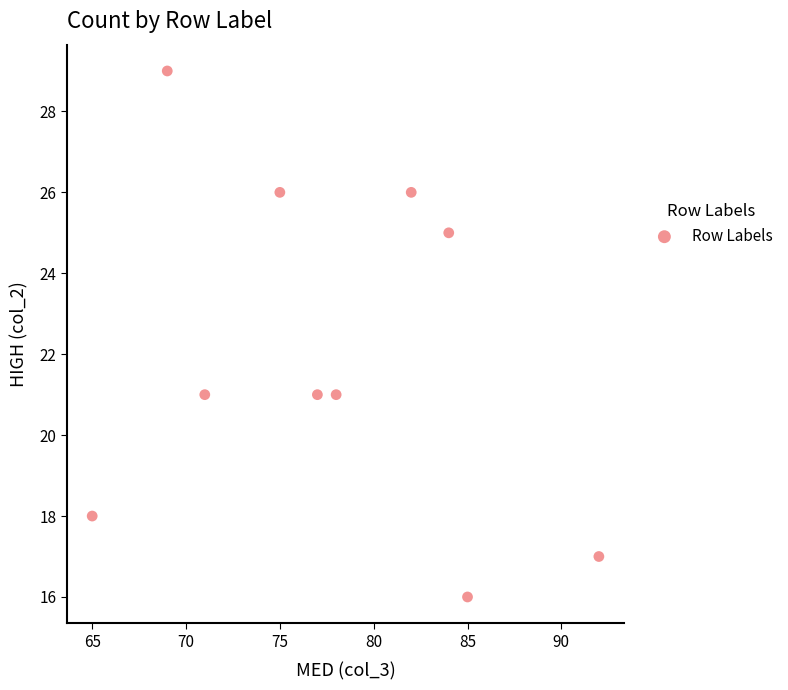

What is the average Y value?

22